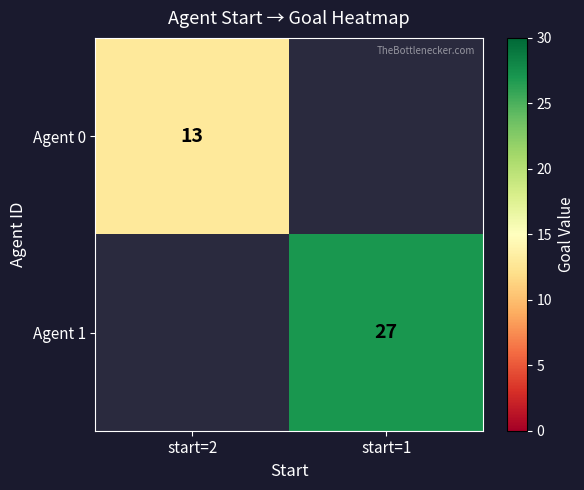

Is the value of Agent 1 at start=1 greater than the value of Agent 0 at start=2?

Yes